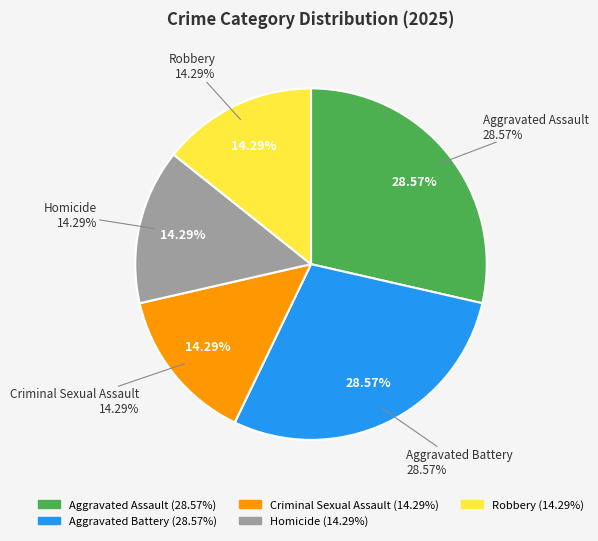

What is the smallest slice in the pie chart?

Criminal Sexual Assault